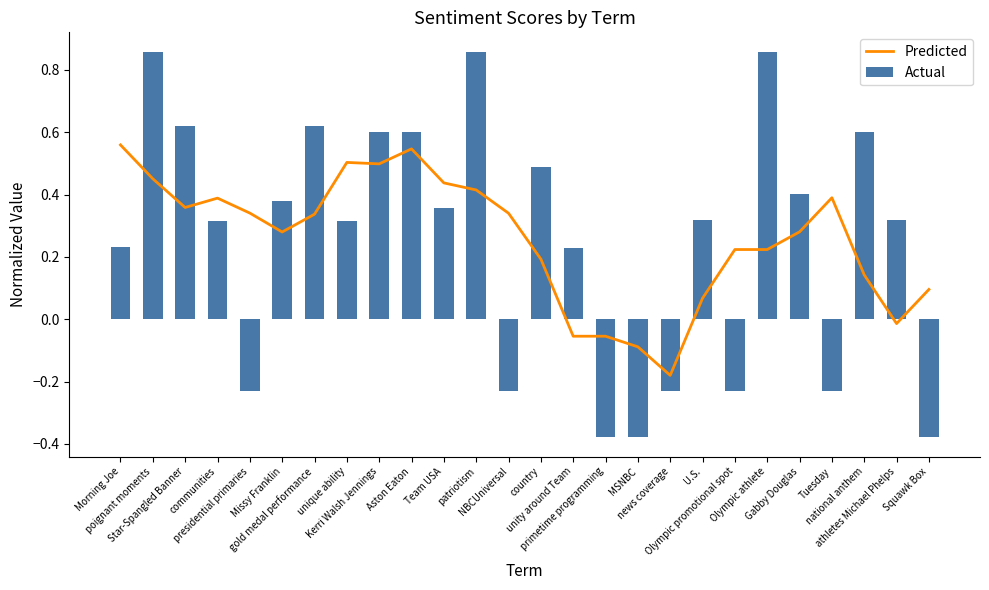

Which series has the widest spread of values?

Actual